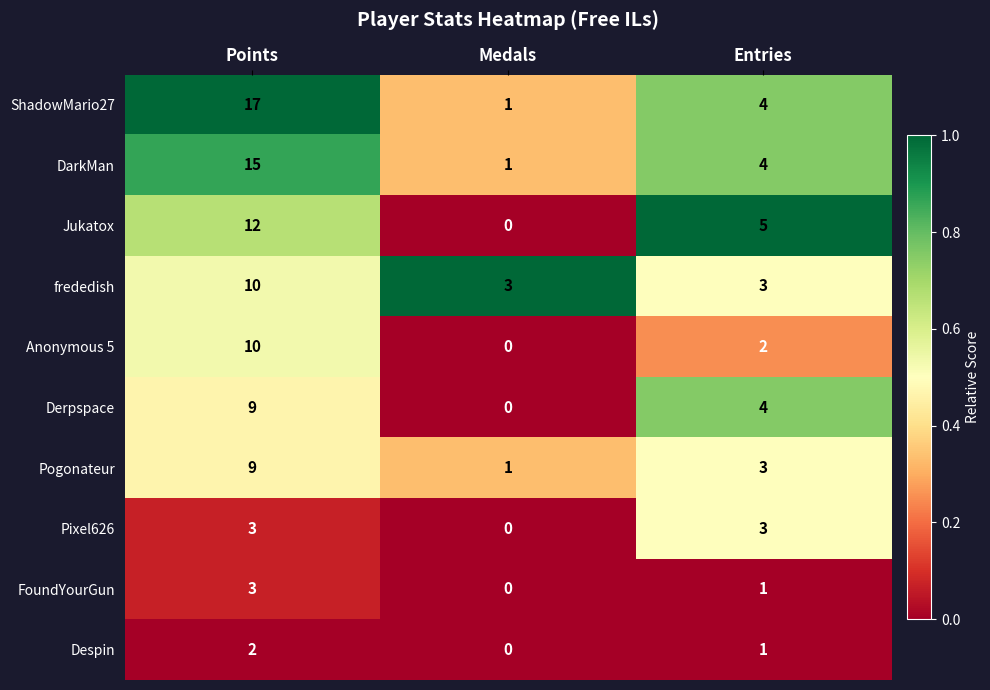

At which label does frededish reach its peak?

Points